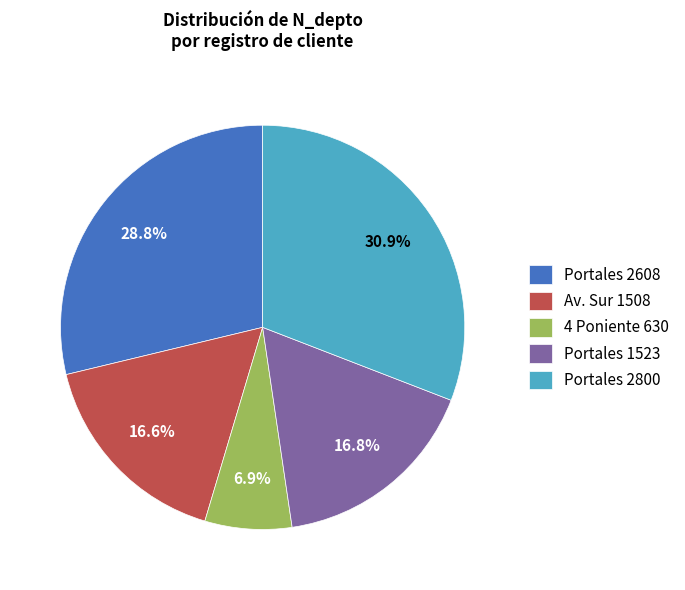

Count the number of slices in the pie.

5